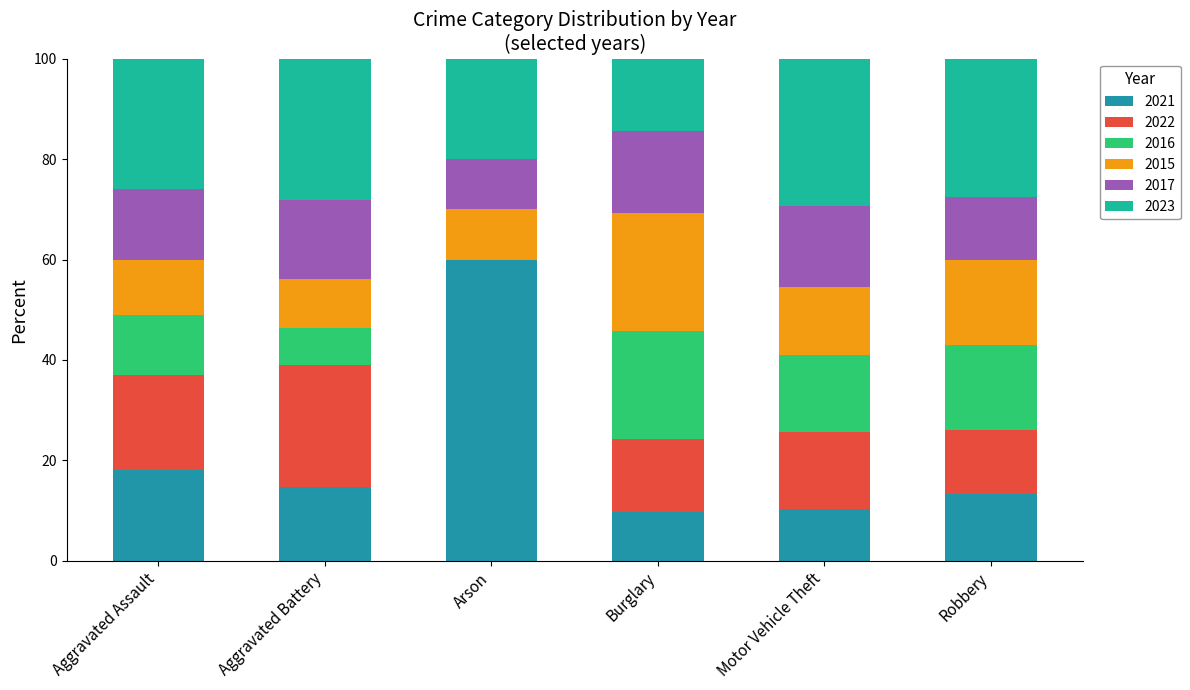

What is the total value across all series at Aggravated Battery?

100.0